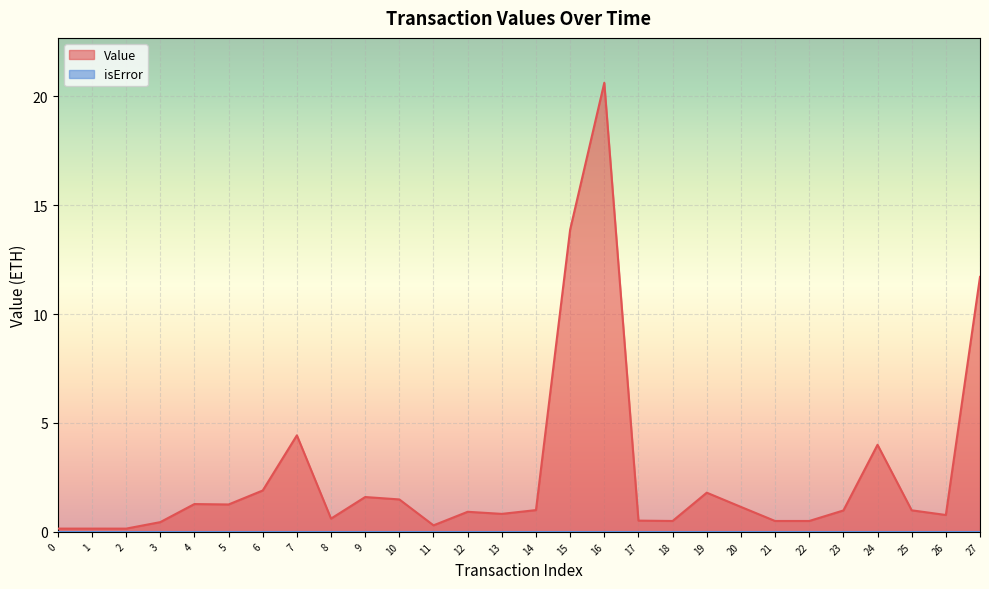

Where is the data nearest to the value 10?

27